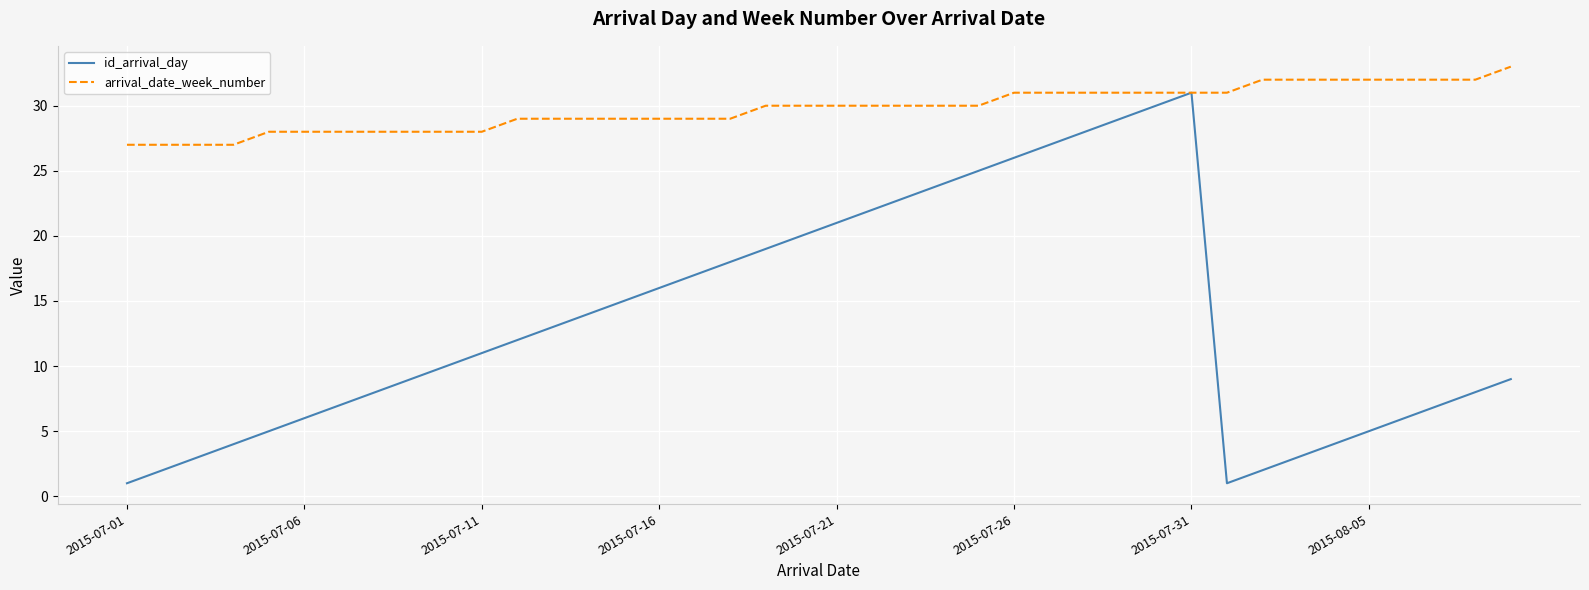

Which series has the largest total across all categories?

arrival_date_week_number